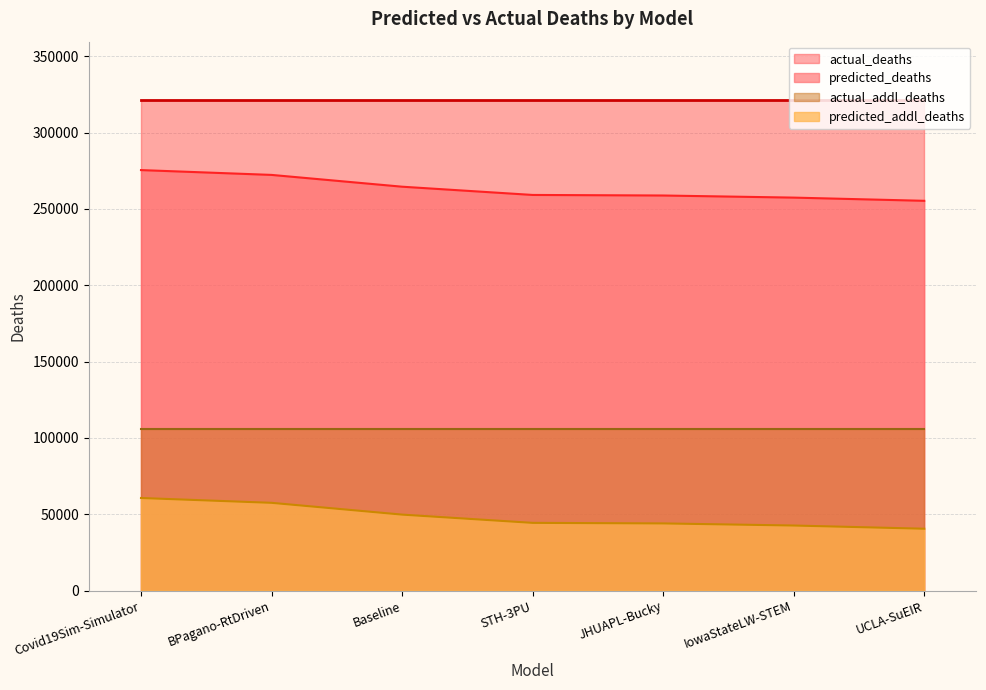

What is the total value across all series at IowaStateLW-STEM?

726863.0